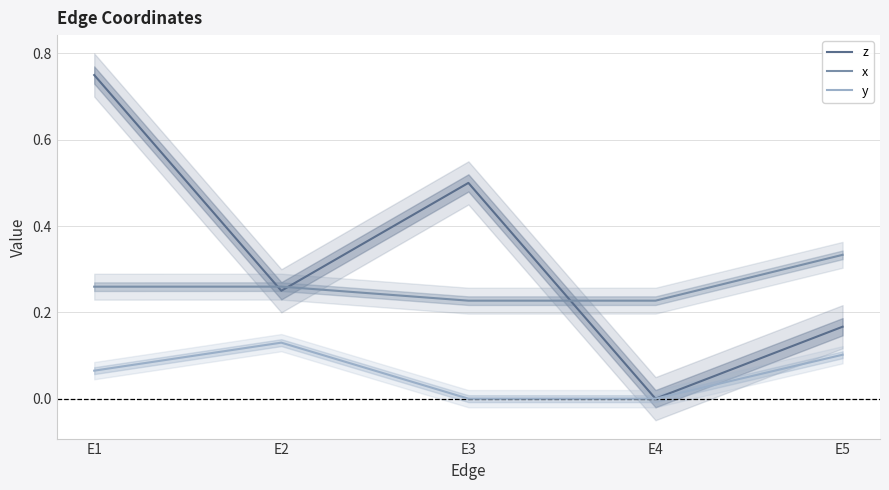

Which category has the highest value across all series?

E1